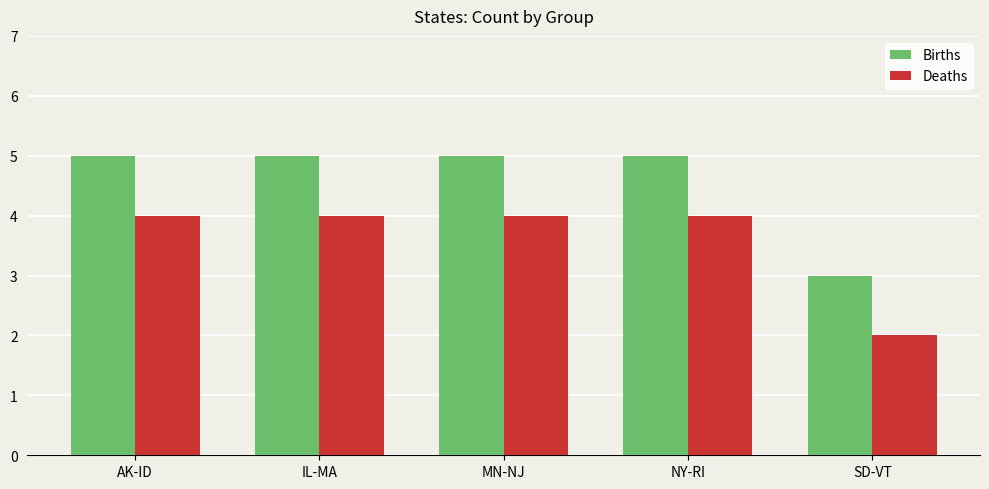

What is the average value of the Deaths series?

4